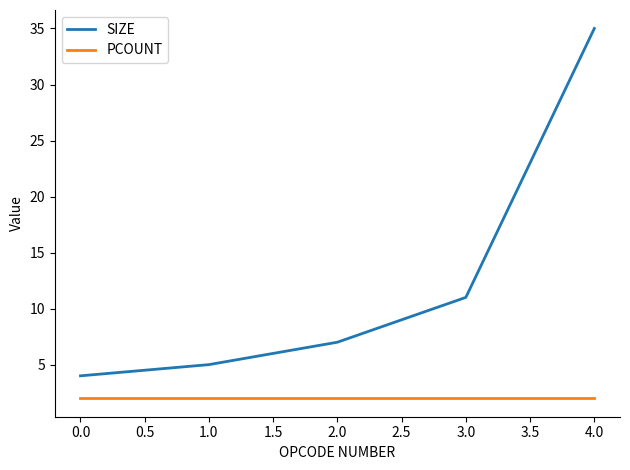

What is the sum of all PCOUNT values?

10